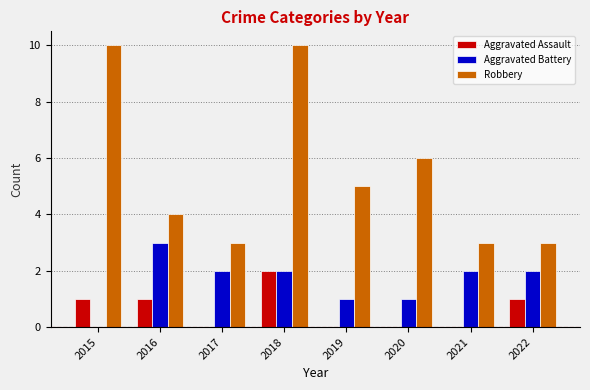

The value of Aggravated Assault at 2015 is 2. True or false?

False